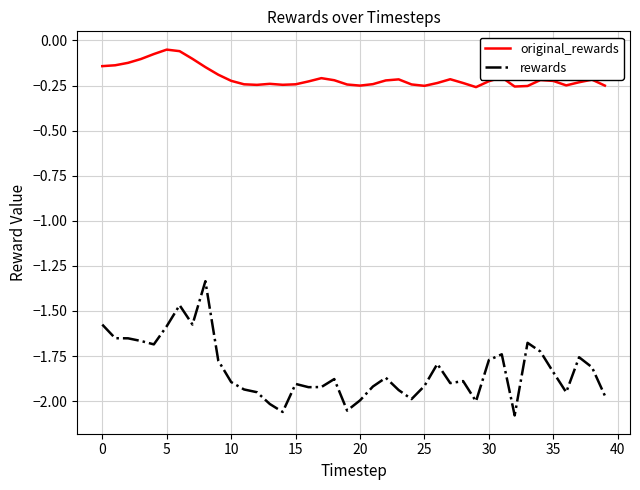

Which series has the largest total across all categories?

original_rewards